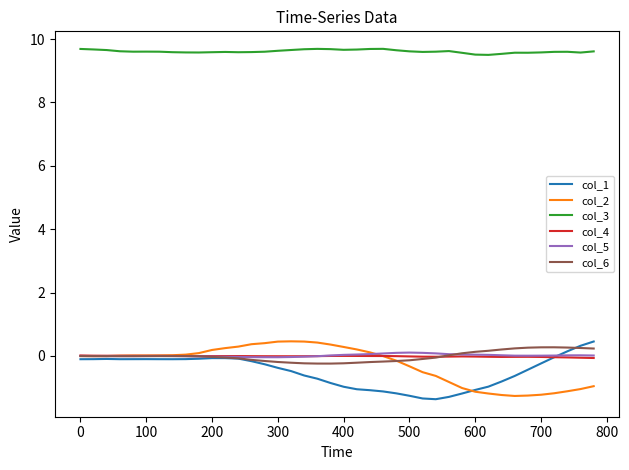

True or false: col_1 and col_3 cross at least once.

False